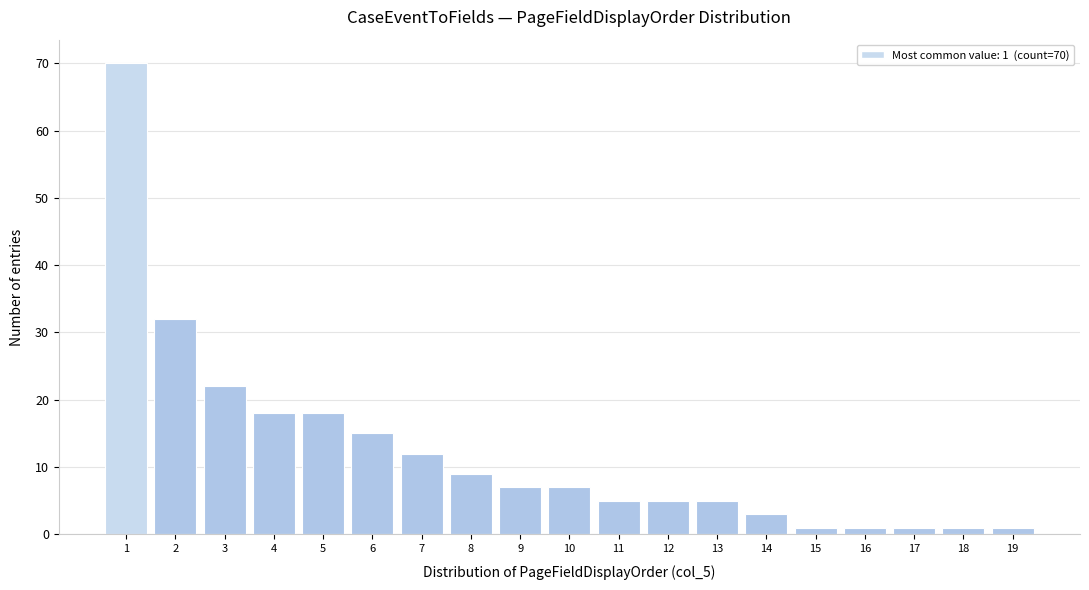

Reading right to left, extract all data points from this chart.

19=1	18=1	17=1	16=1	15=1	14=3	13=5	12=5	11=5	10=7	9=7	8=9	7=12	6=15	5=18	4=18	3=22	2=32	1=70